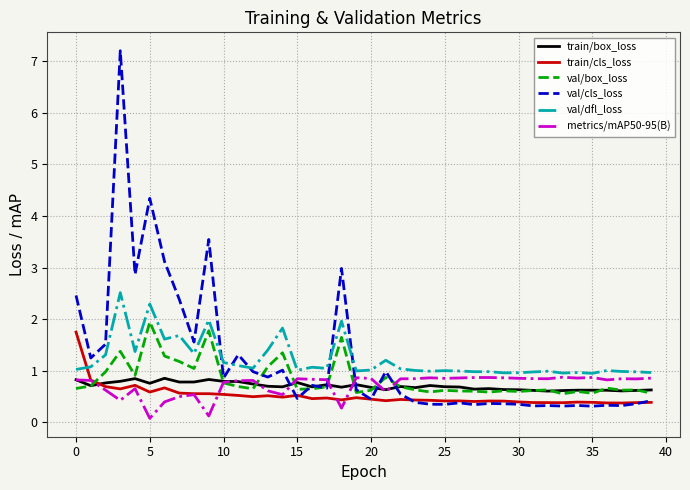

What is the highest value of the val/dfl_loss series?

2.5